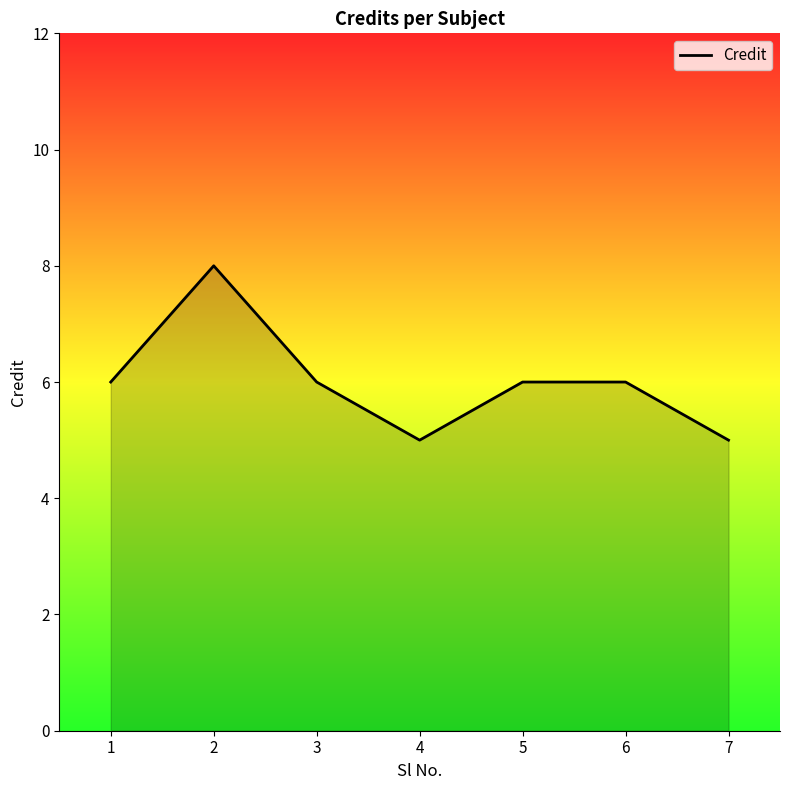

Is it true that the value at 4 is 2?

False